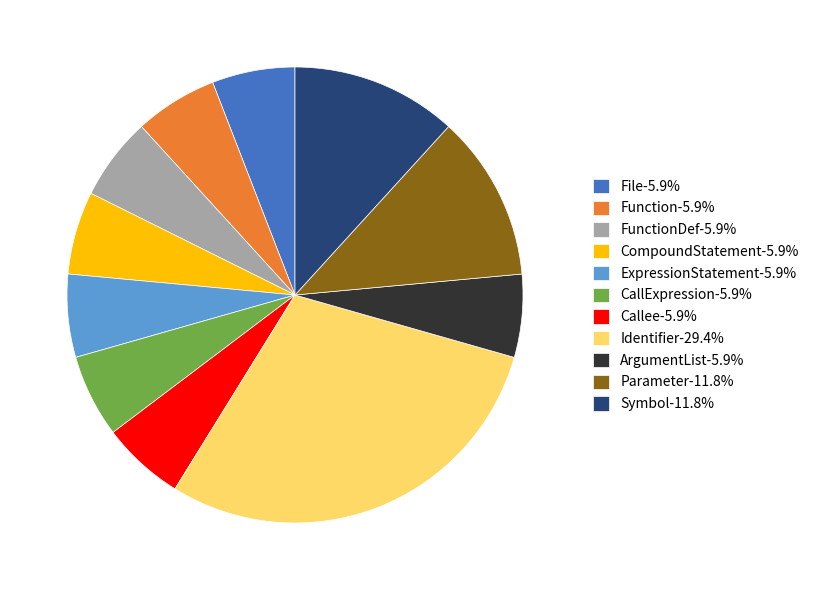

What is the ratio of the value at ExpressionStatement-5.9% to the value at Callee-5.9%?

1.0